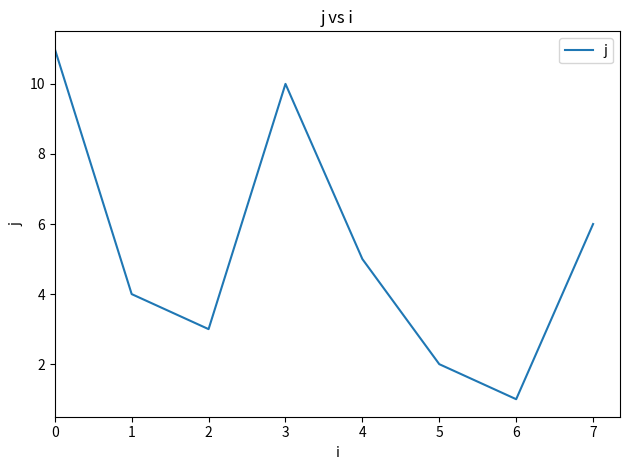

Count the number of data series in this chart.

1